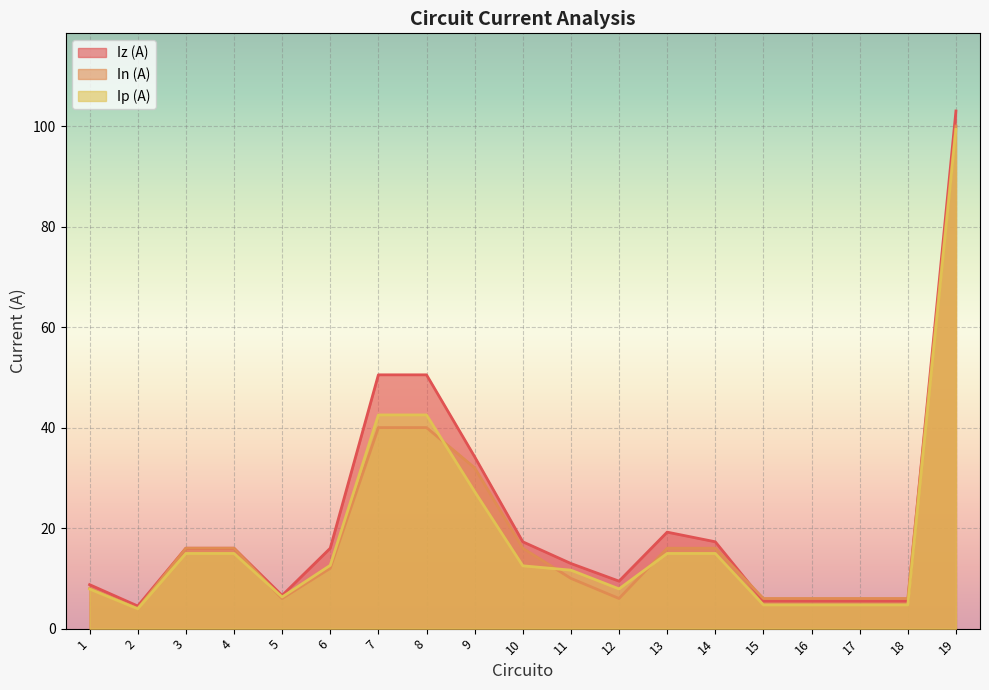

At which label does In (A) reach its minimum?

2